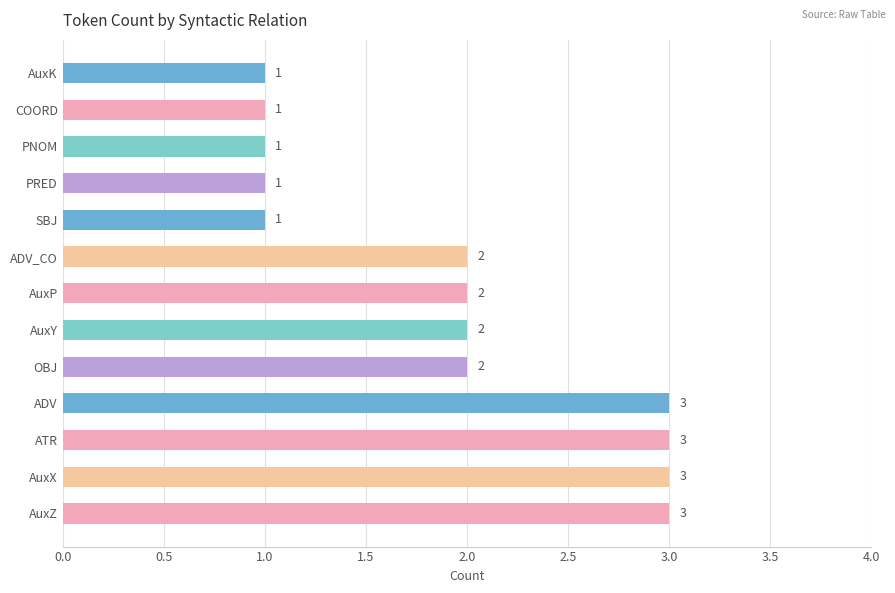

What is the maximum value shown in the chart?

3